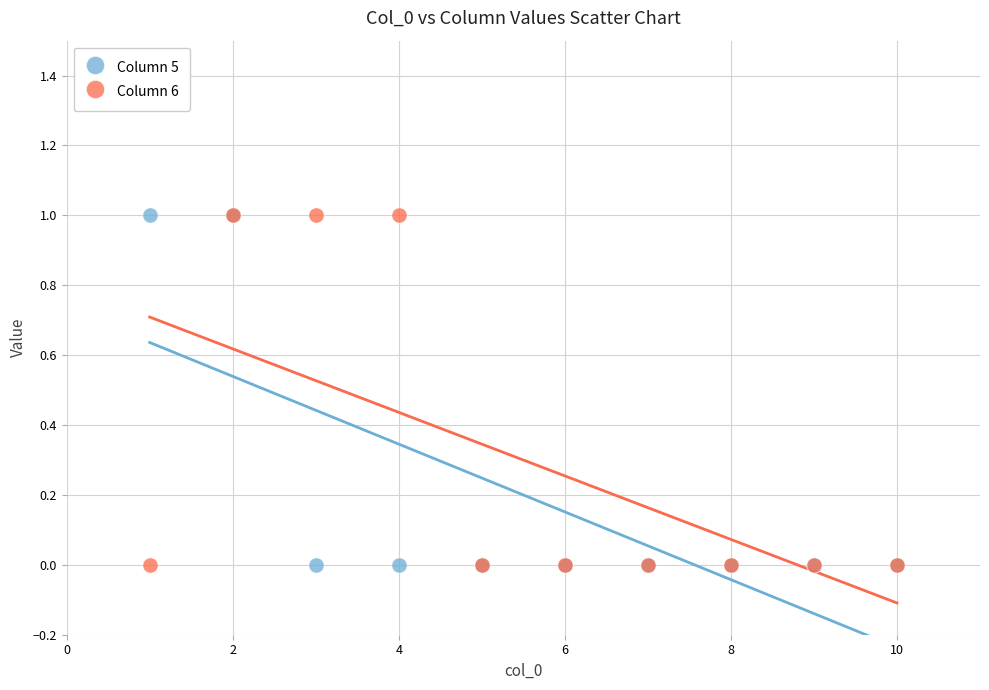

What are all the series names shown in the legend?

Column 5, Column 6